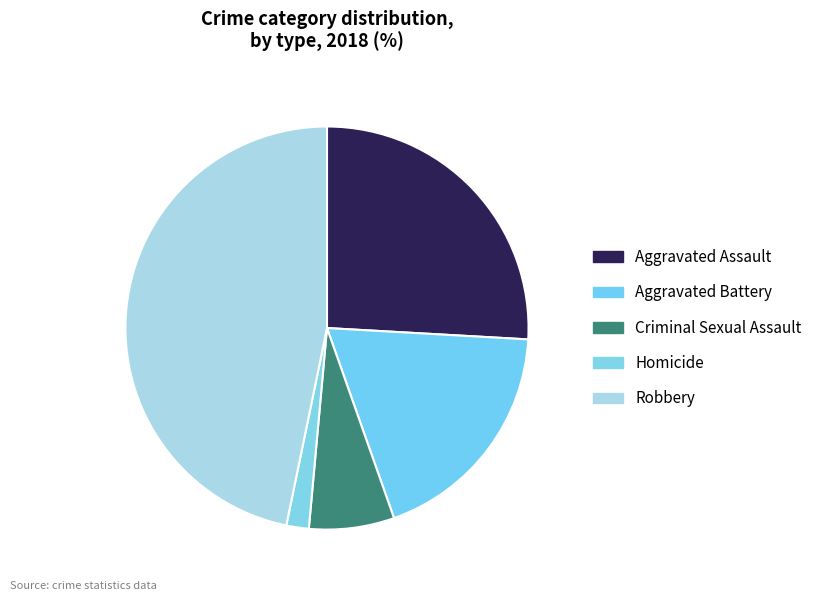

How many segments does this pie chart have?

5